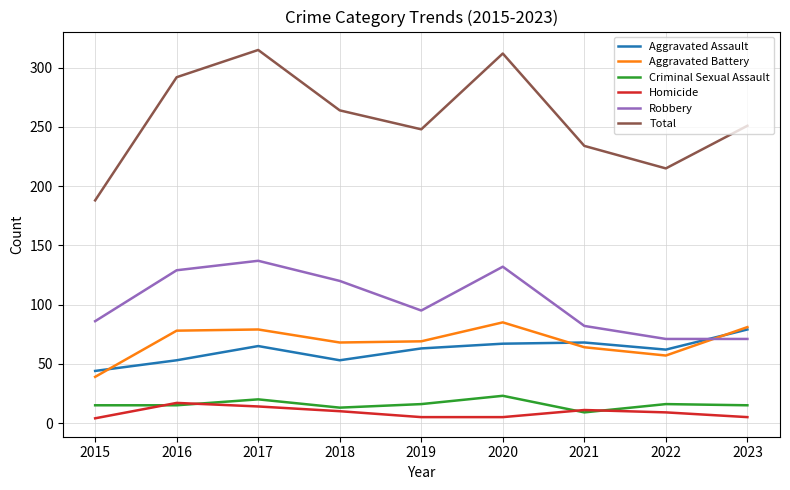

What is the sum of the Criminal Sexual Assault values at 2023 and 2015?

30